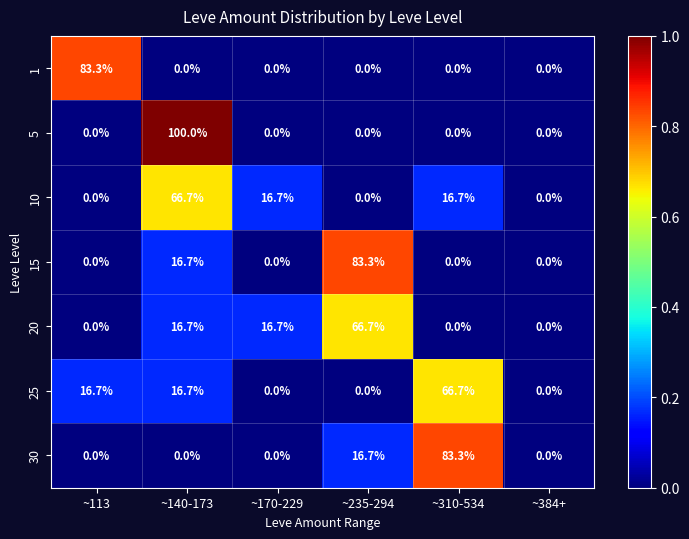

What is the difference between the maximum and minimum values in the 1 series?

83.3